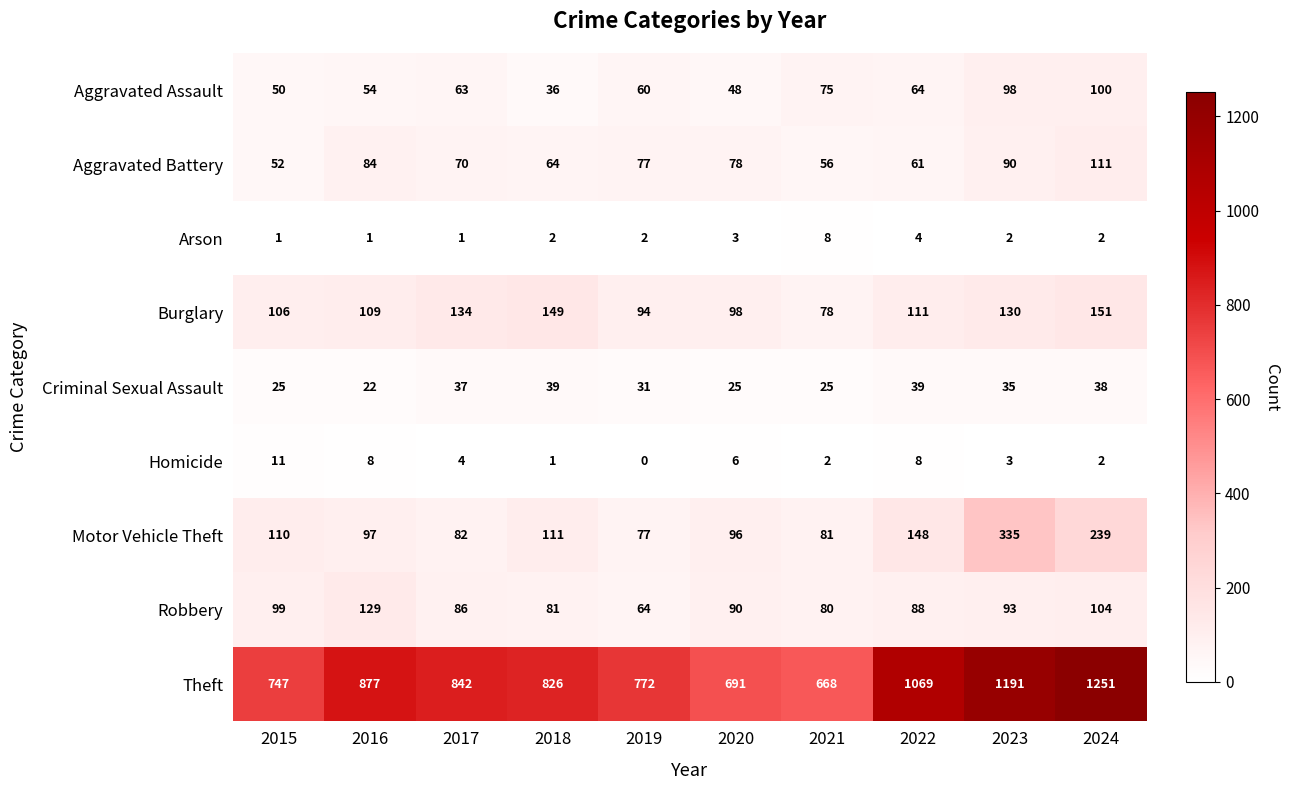

What is the sum of the Motor Vehicle Theft values at 2022 and 2017?

230